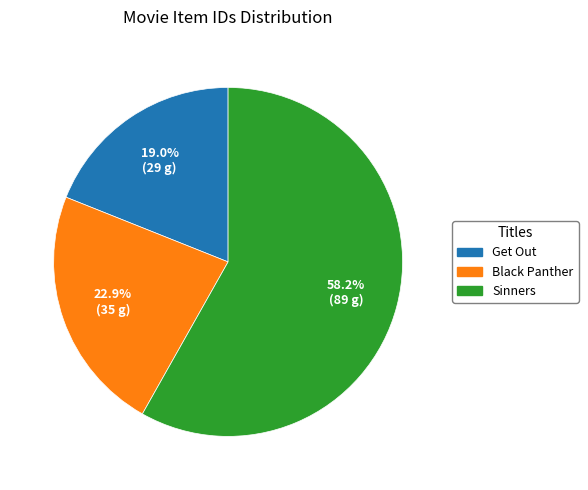

What percentage do Get Out and Sinners together represent?

77.1%